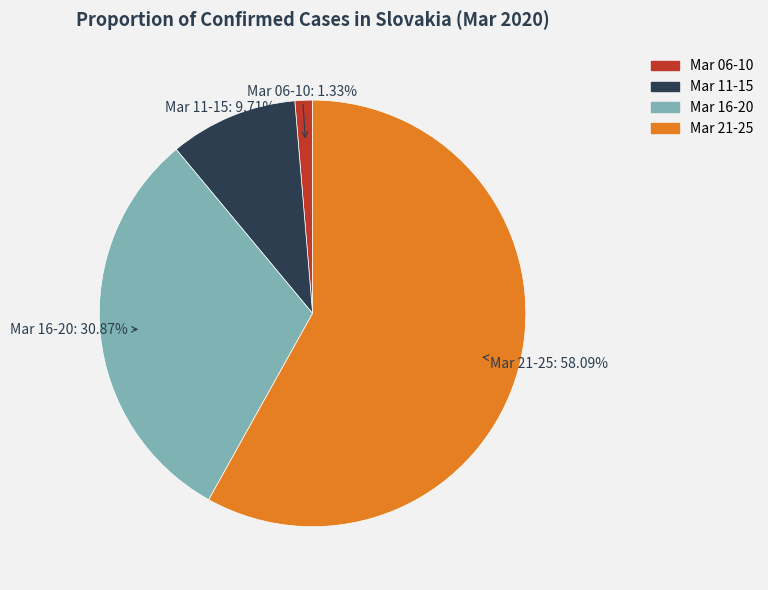

Which slice is the largest?

Mar 21-25